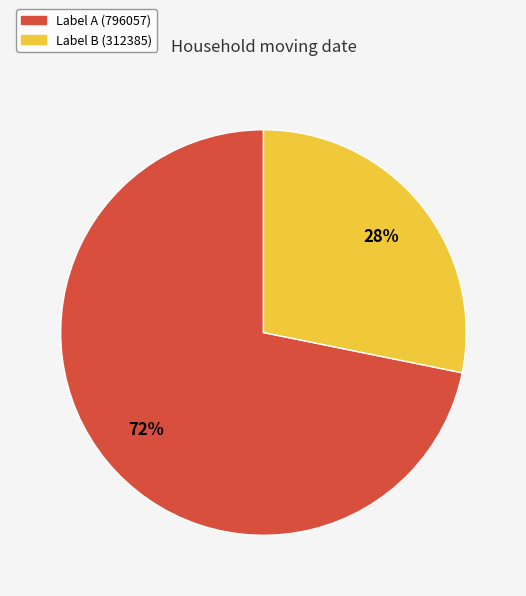

Count the number of slices in the pie.

2